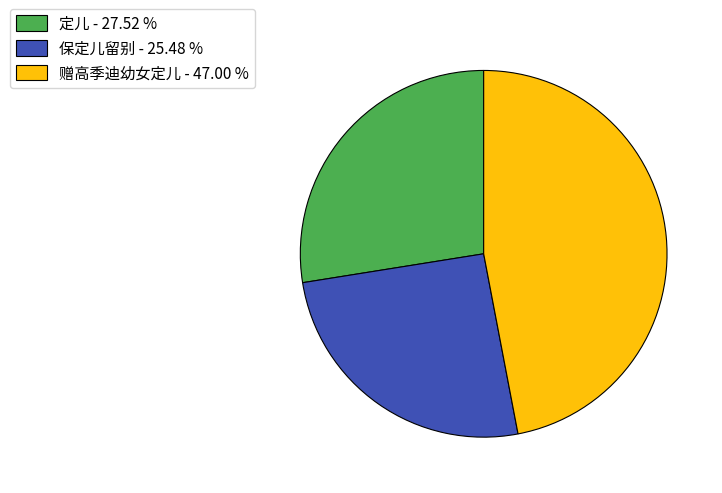

How many slices are in this pie chart?

3